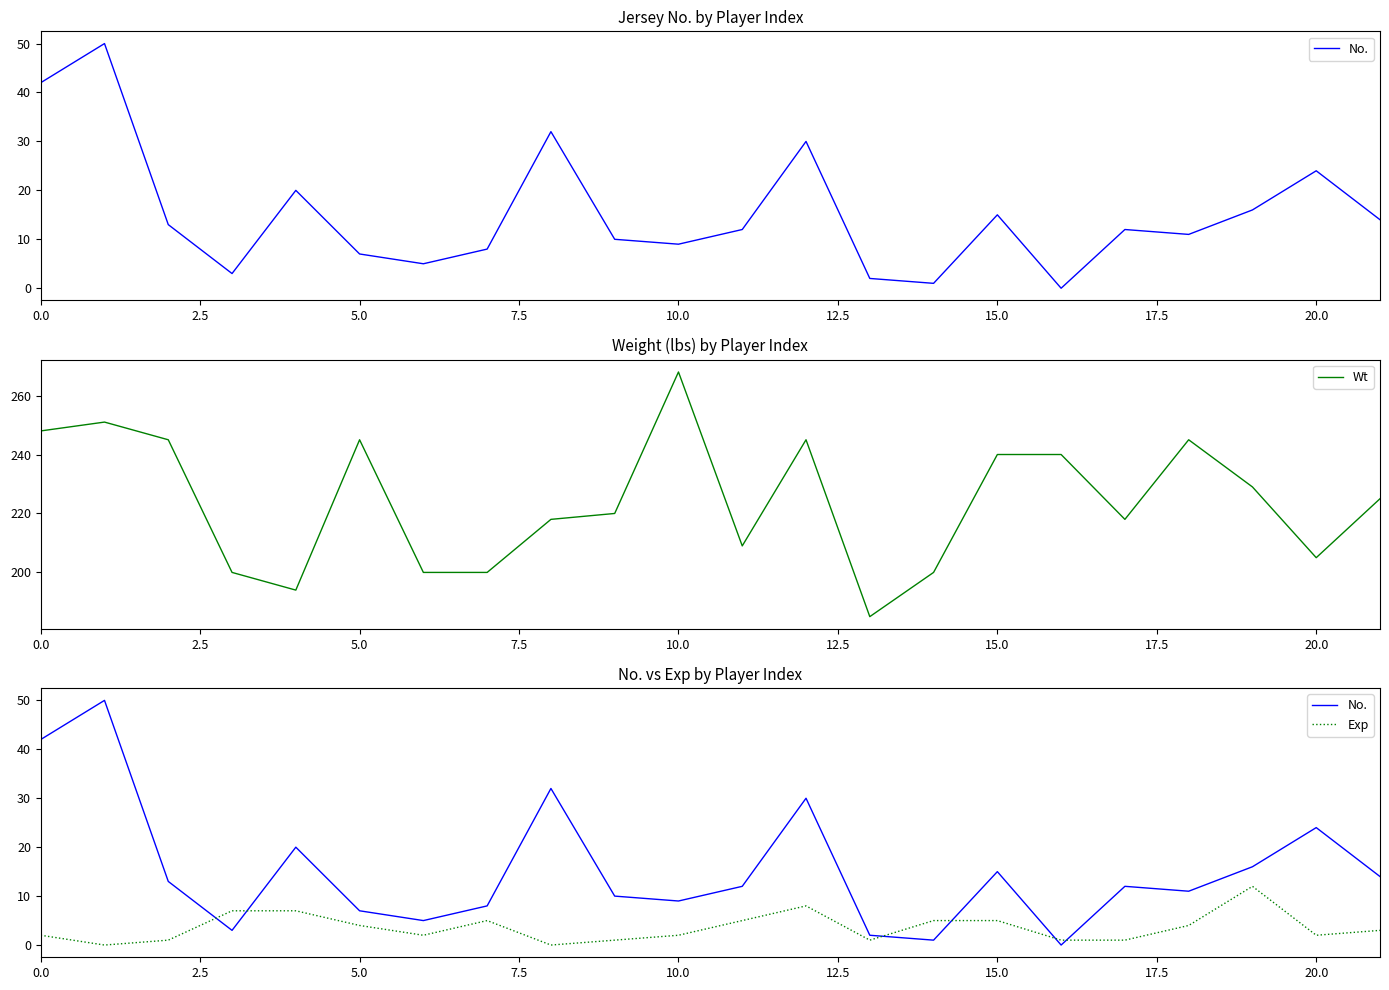

True or false: Exp and Wt cross at least once.

False